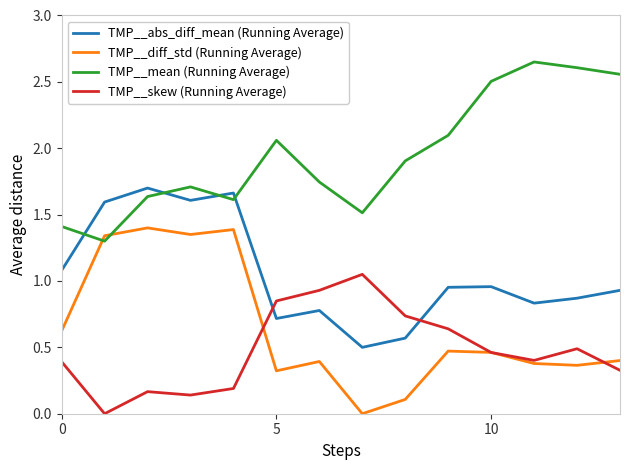

Rank the series by their maximum value, from highest to lowest.

TMP__mean (Running Average), TMP__abs_diff_mean (Running Average), TMP__diff_std (Running Average), TMP__skew (Running Average)